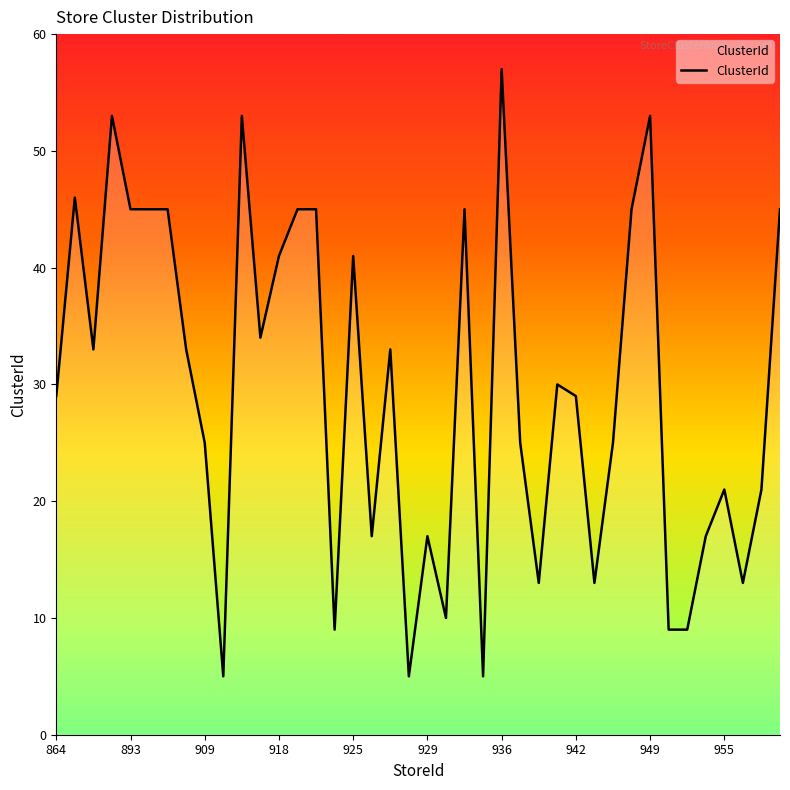

What is the greatest value displayed?

57